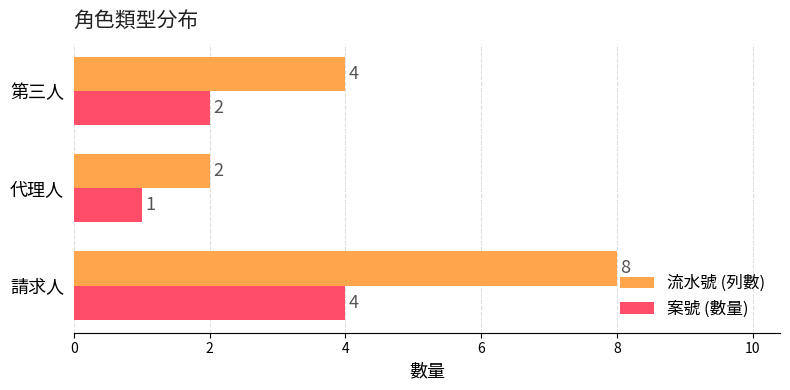

What is the difference between the maximum and minimum values in the 案號 (數量) series?

3